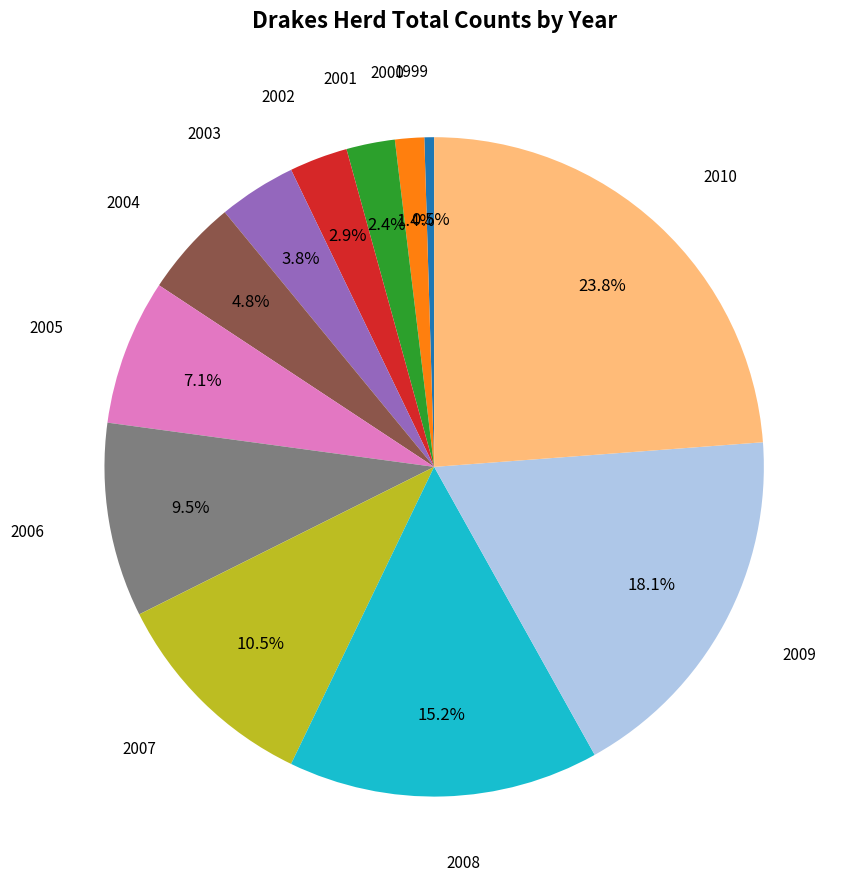

Is there a majority slice in this chart?

No